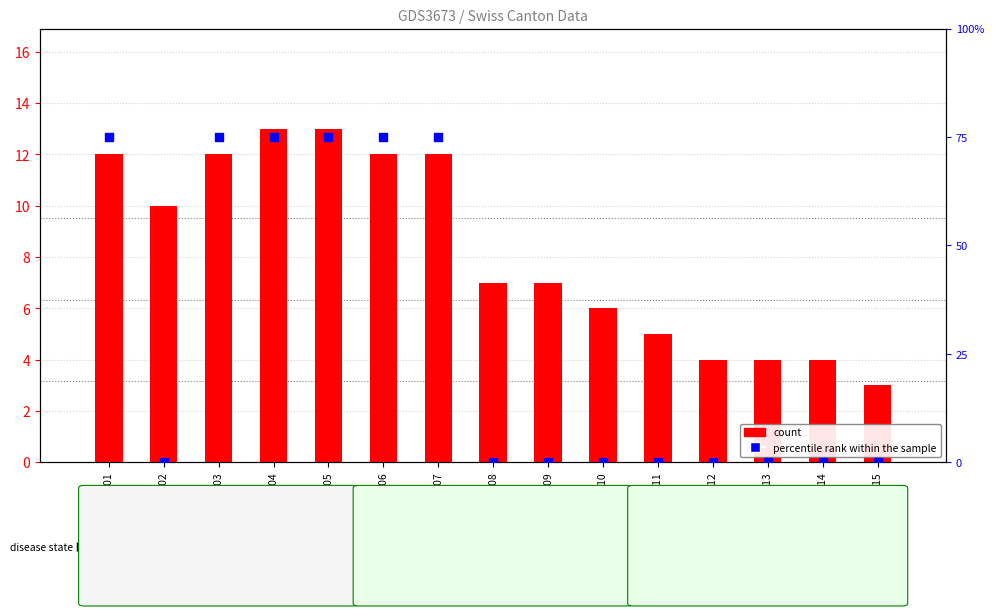

At how many categories does at least one series exceed 69?

6